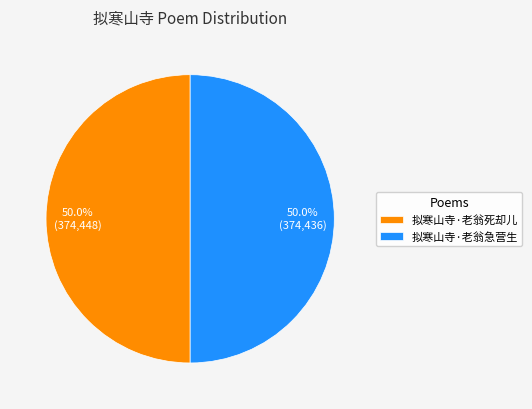

Is it true that 拟寒山寺·老翁死却儿 is 50% of the pie?

True